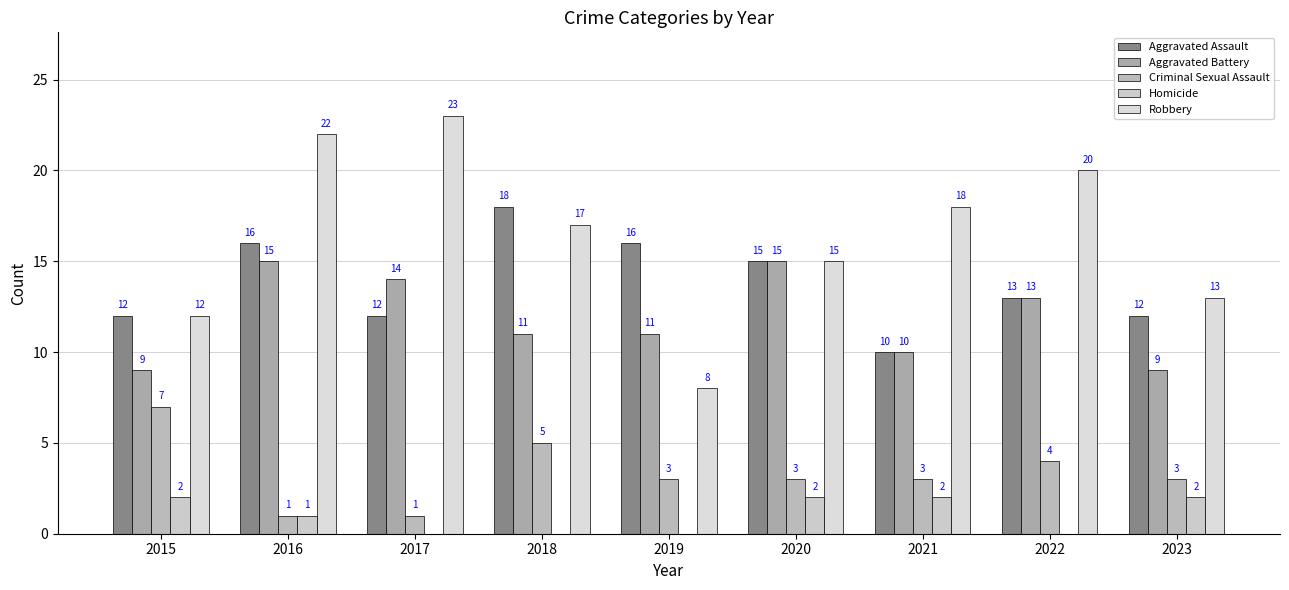

Which series has the largest range (max minus min)?

Robbery